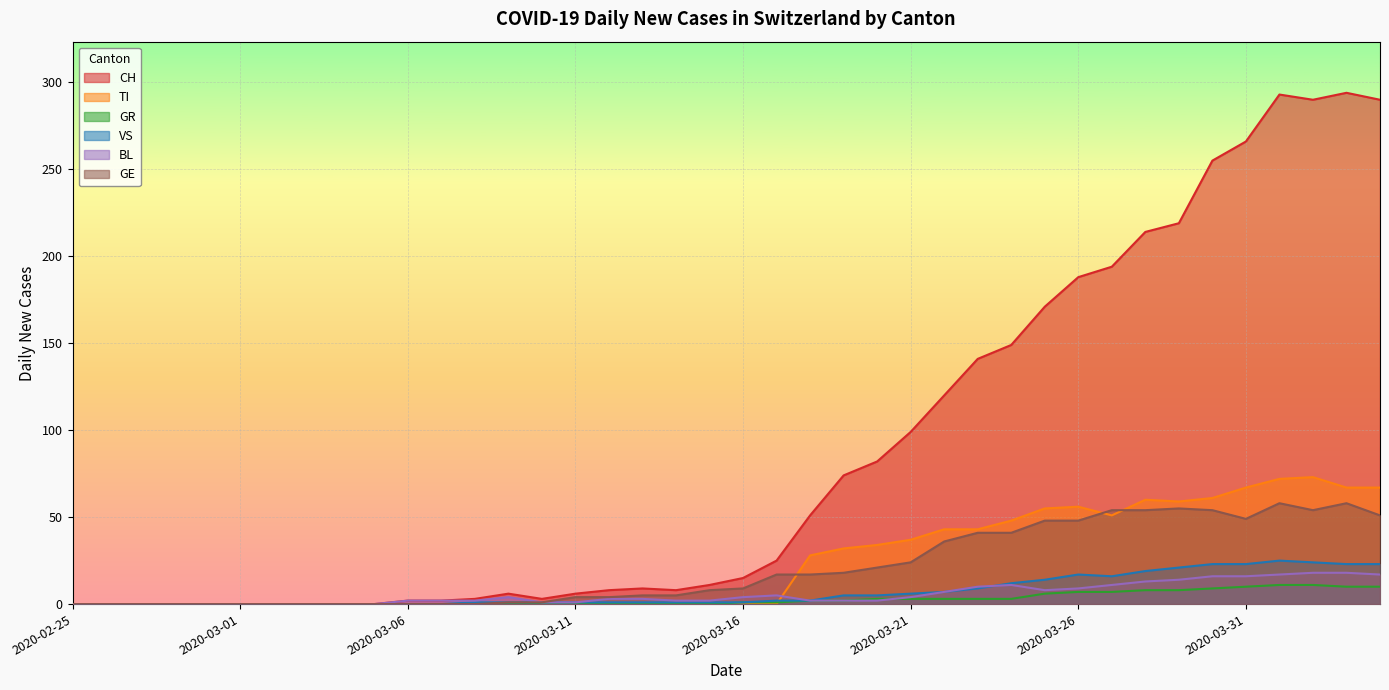

Where does the BL series first go above 3?

2020-03-09